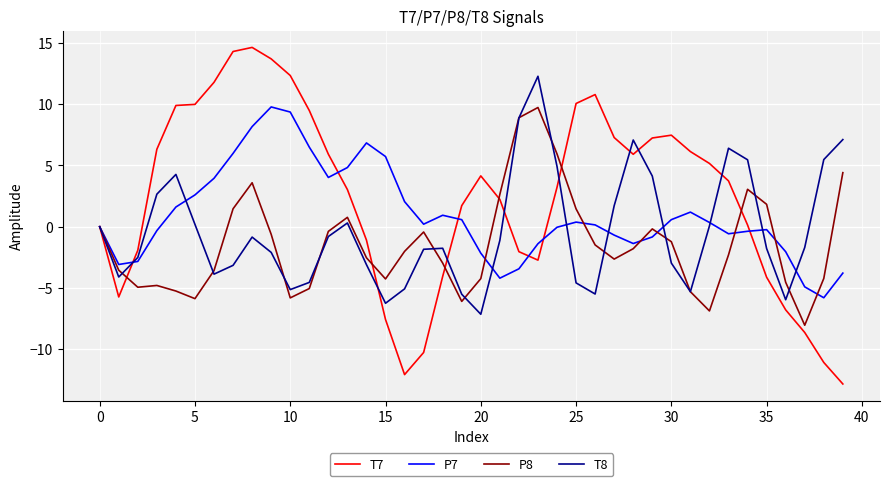

Which series has the largest range (max minus min)?

T7